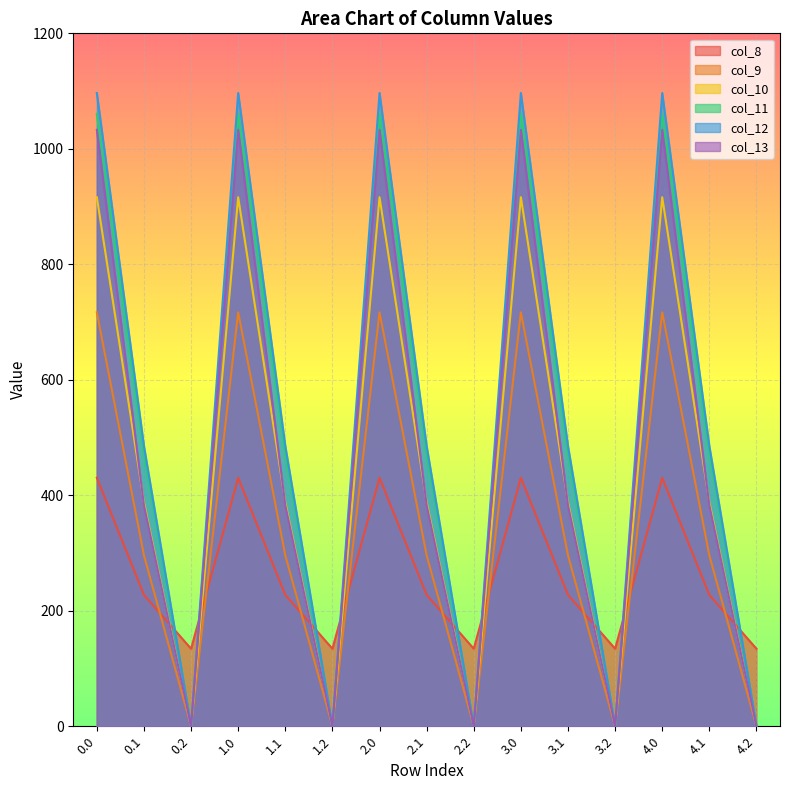

Which series has the widest spread of values?

col_12